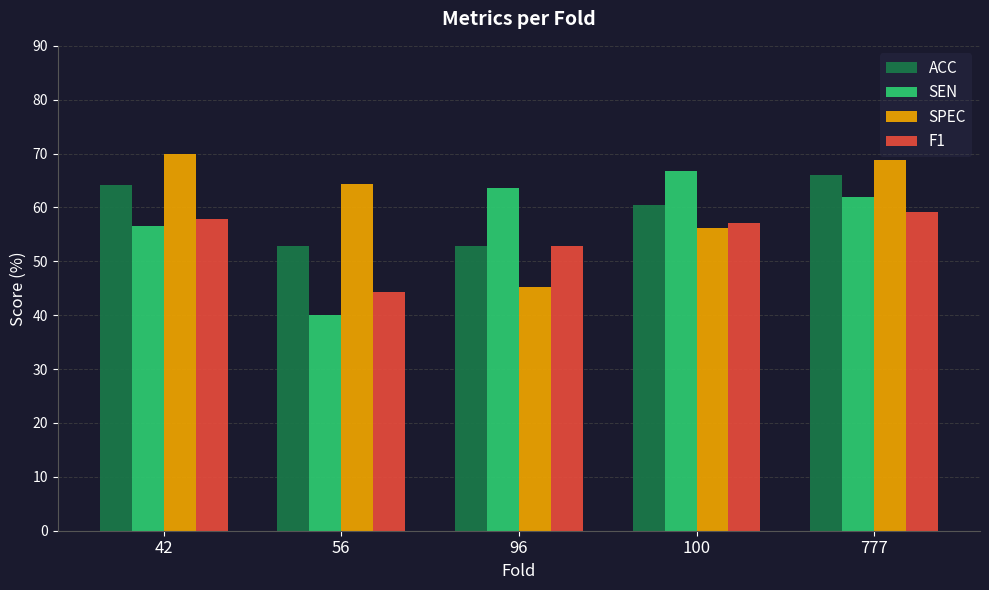

Where is ACC nearest to the value 59?

100